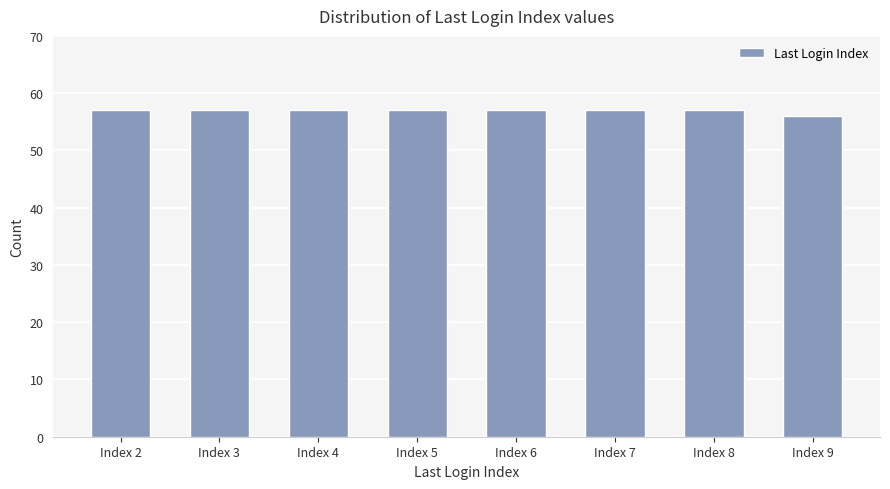

Approximately how many times larger is the value at Index 6 compared to Index 7?

1.0